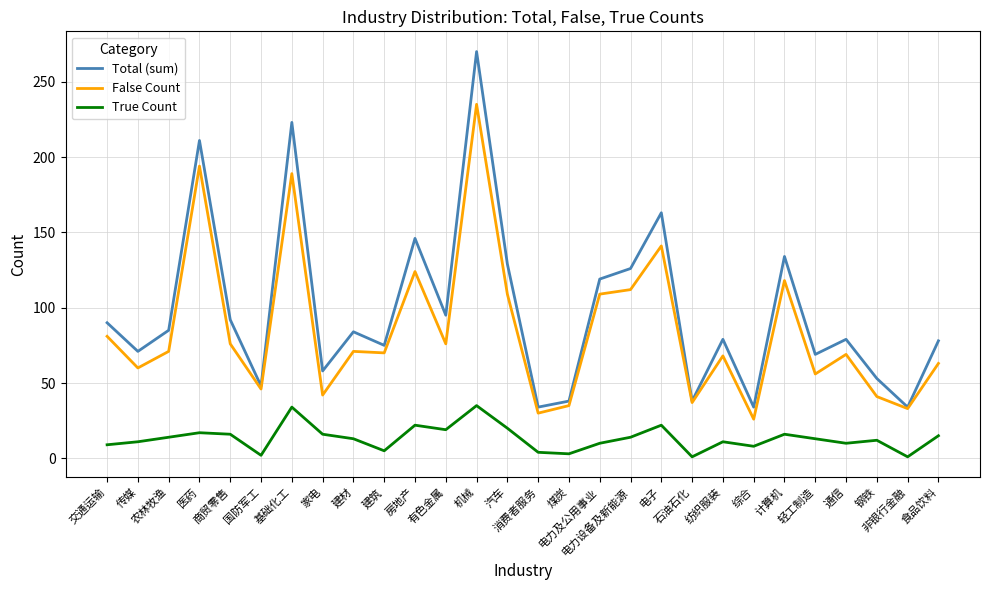

True or false: True Count and False Count cross at least once.

False